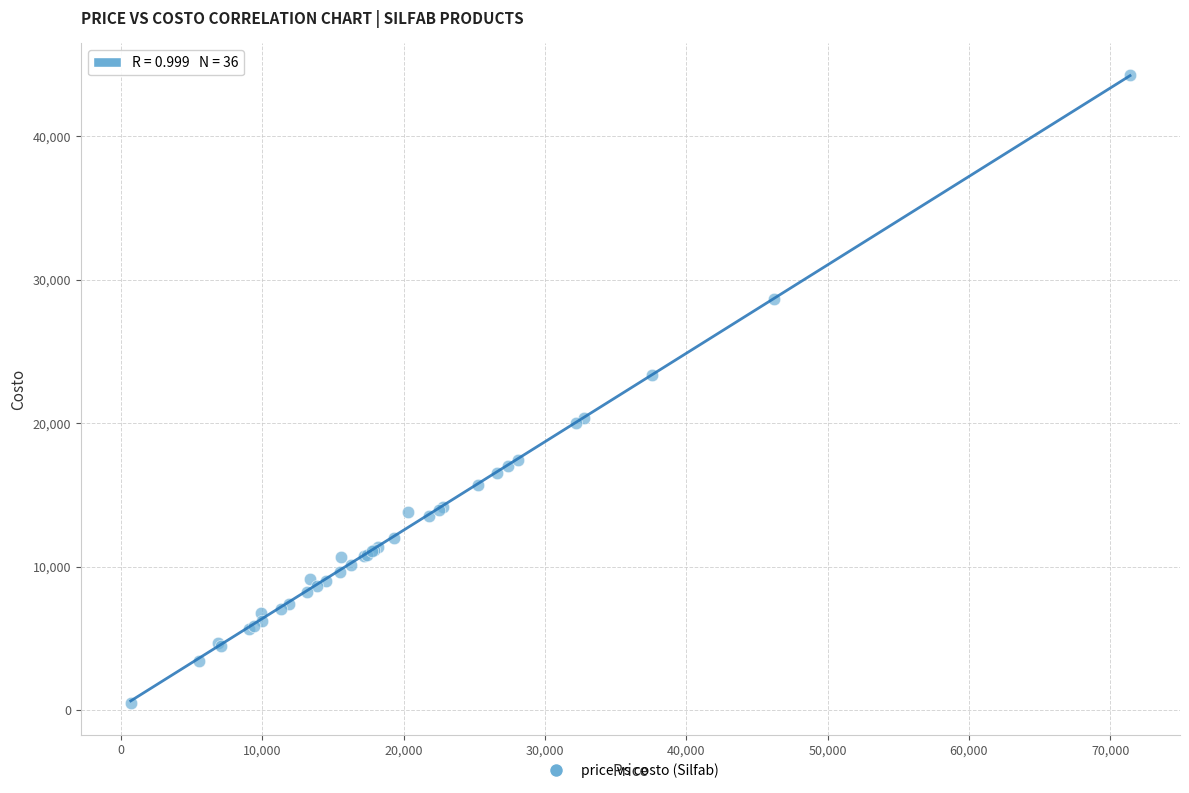

What Y value in the scatter plot is closest to 22379?

23326.0